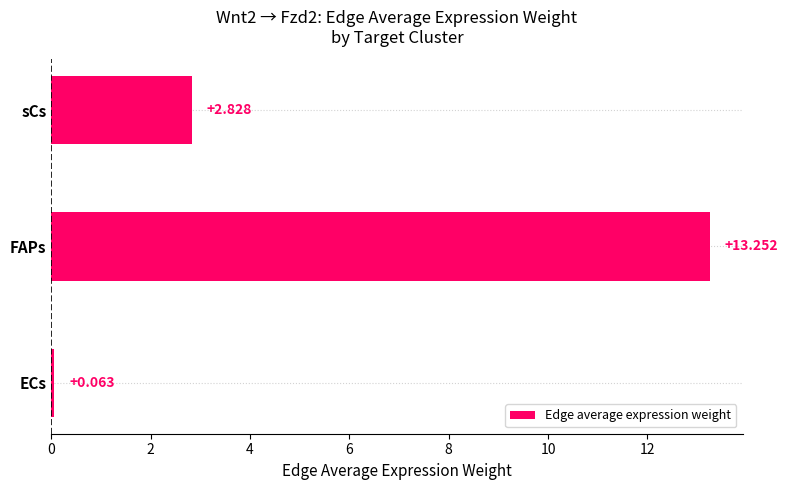

Does the chart contain stacked bars?

No